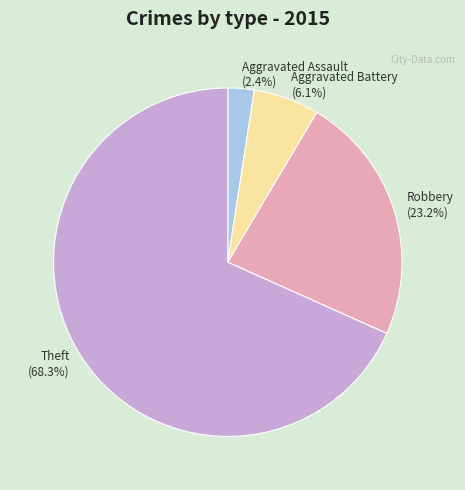

Is the sum of Aggravated Battery and Aggravated Assault greater than half?

No